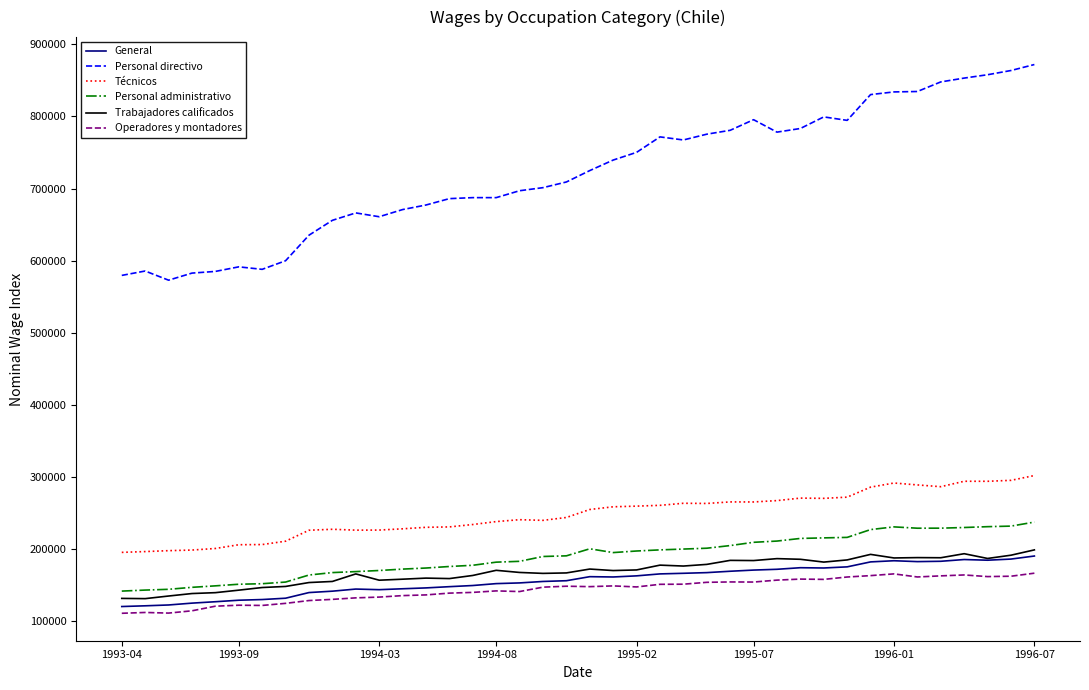

Which series has the largest total across all categories?

Personal directivo